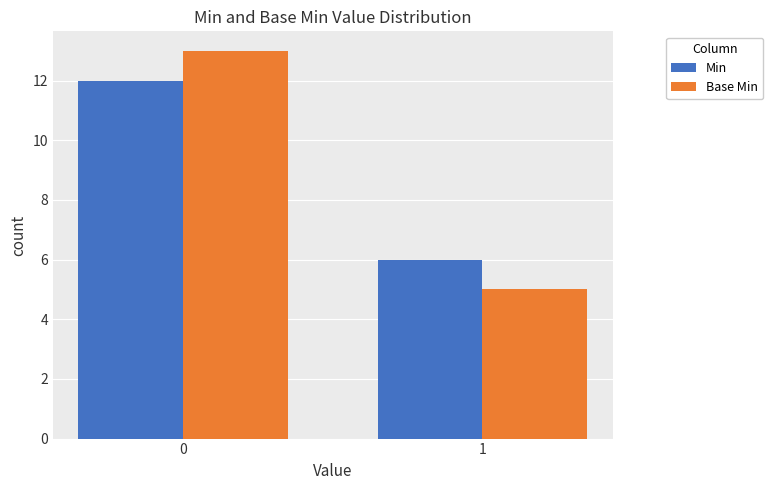

Are the bars grouped side by side (vs. stacked)?

Yes